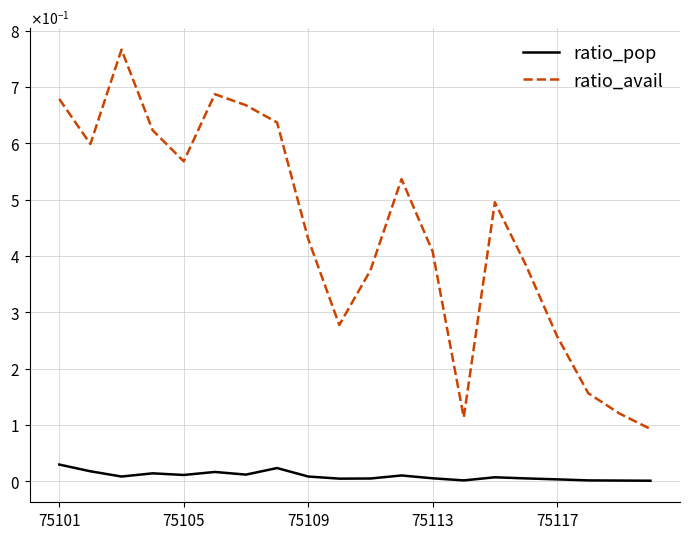

What are all the series names shown in the legend?

ratio_pop, ratio_avail